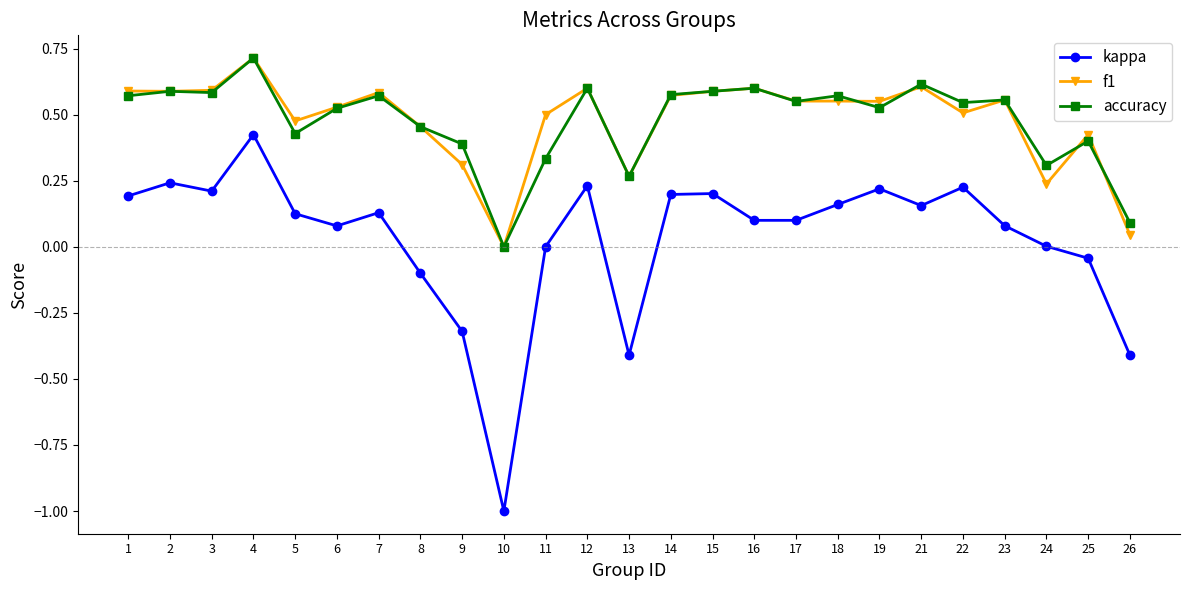

Which series changed the most between 8 and 12?

kappa